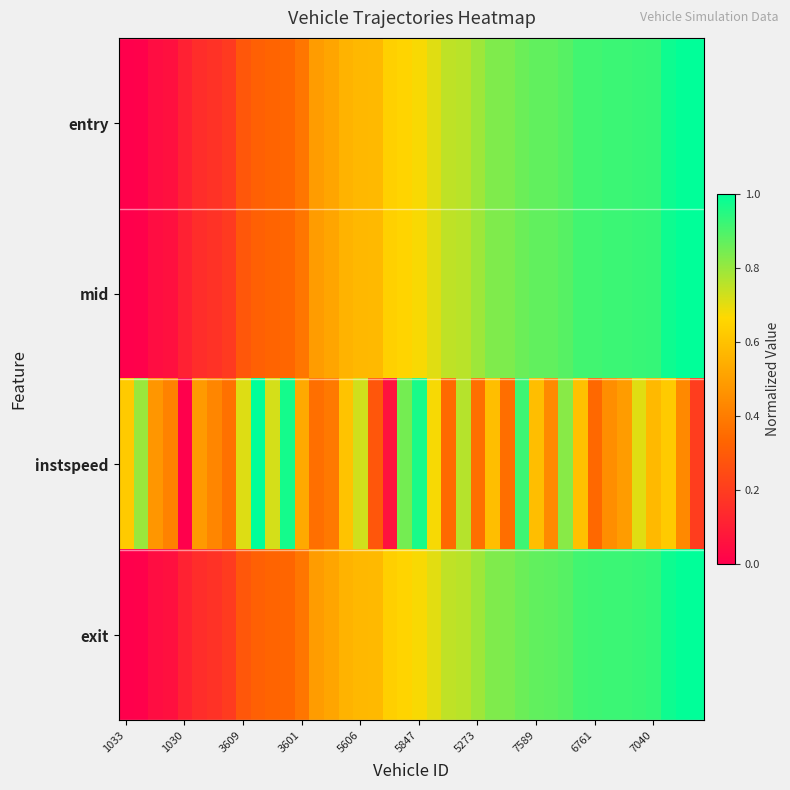

Which series has the largest total across all categories?

exit